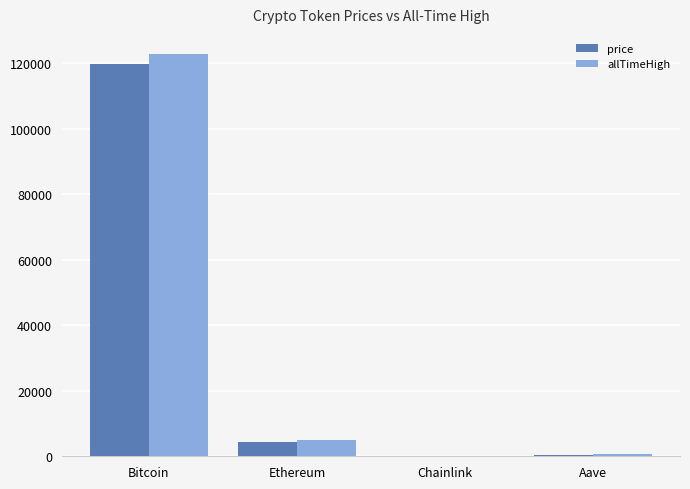

Where is allTimeHigh nearest to the value 61445?

Ethereum